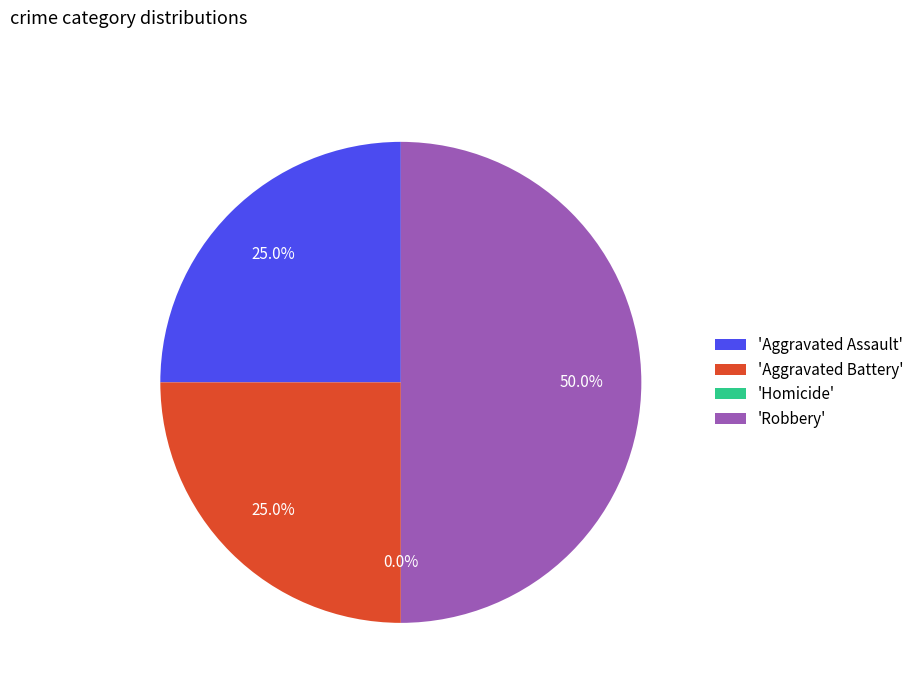

What percentage is NOT represented by Robbery?

50.0%